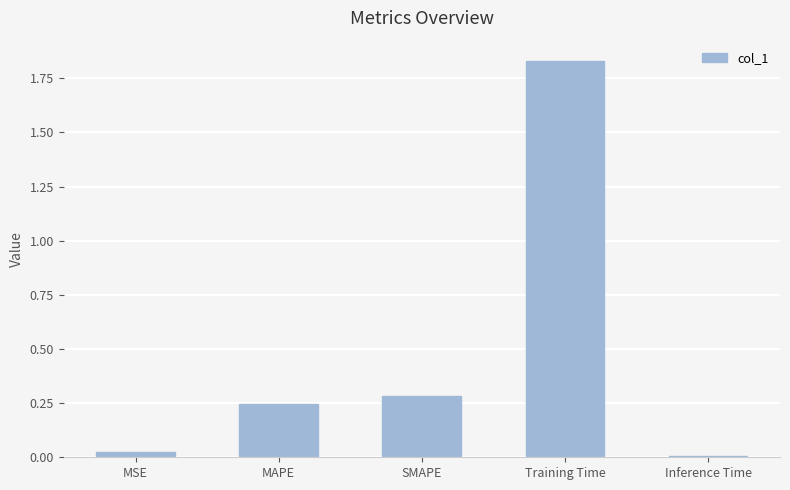

Between Inference Time and MAPE, which is larger?

MAPE